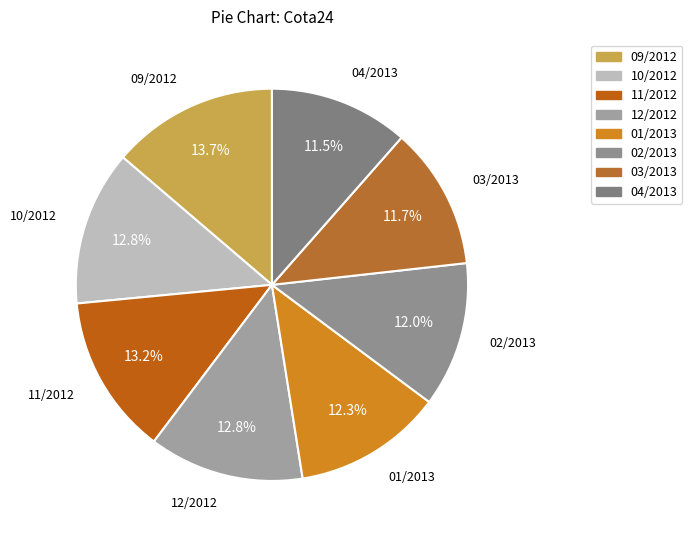

To the nearest percent, what percentage of the pie is 01/2013?

12%